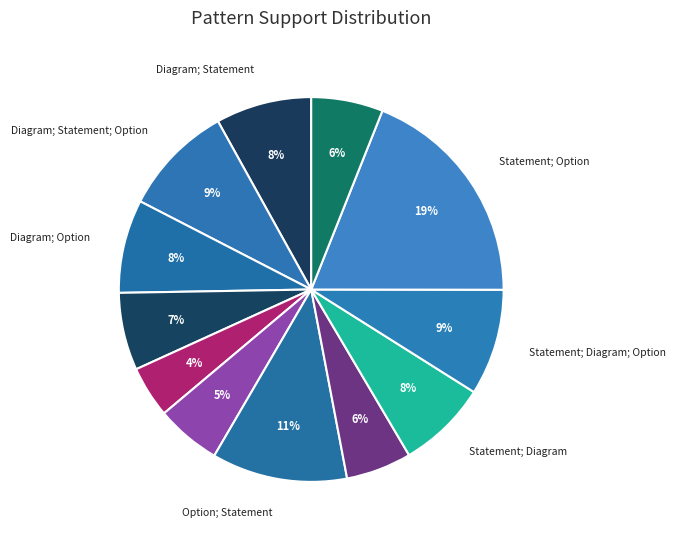

How many segments does this pie chart have?

12